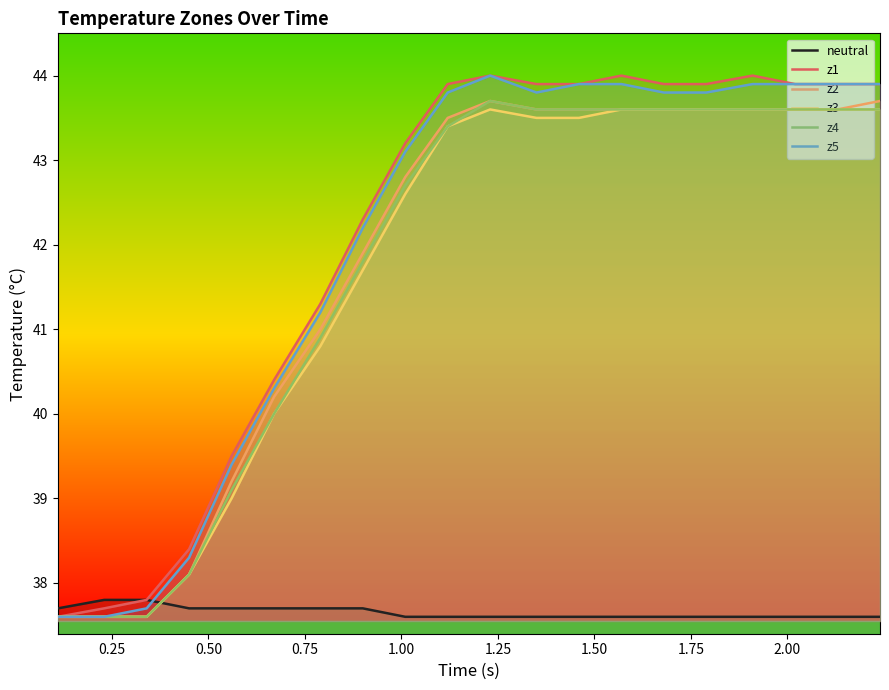

What is the smallest value displayed?

37.6